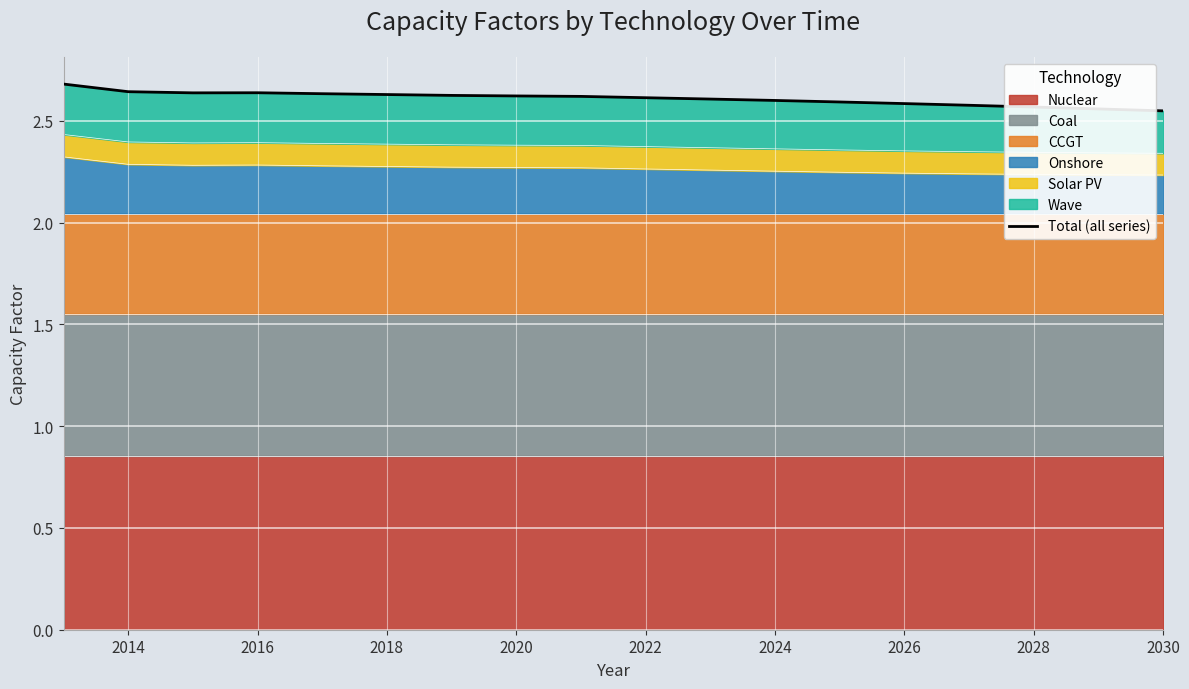

True or false: the data has more than 0 interior local peaks.

True